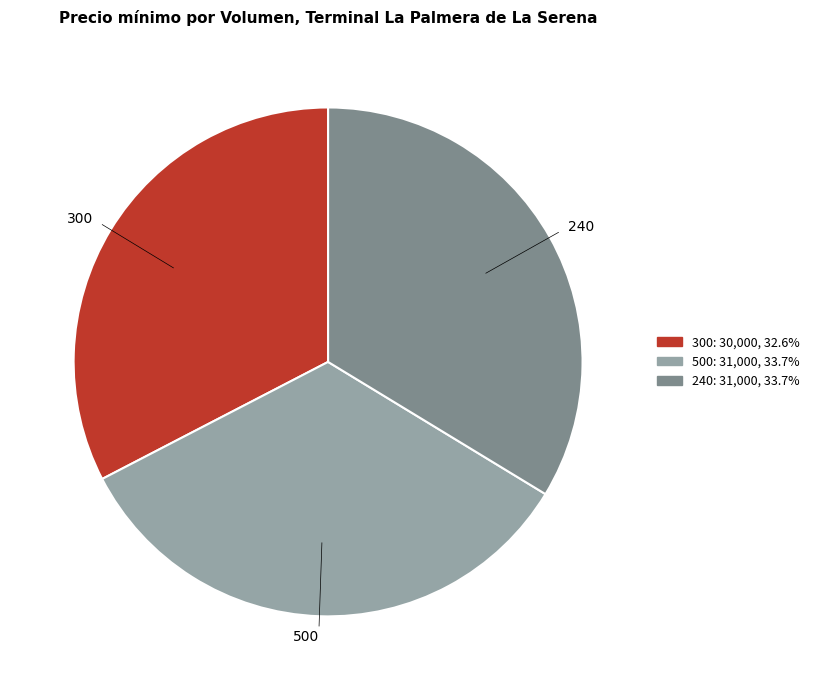

What is the smallest slice in the pie chart?

300